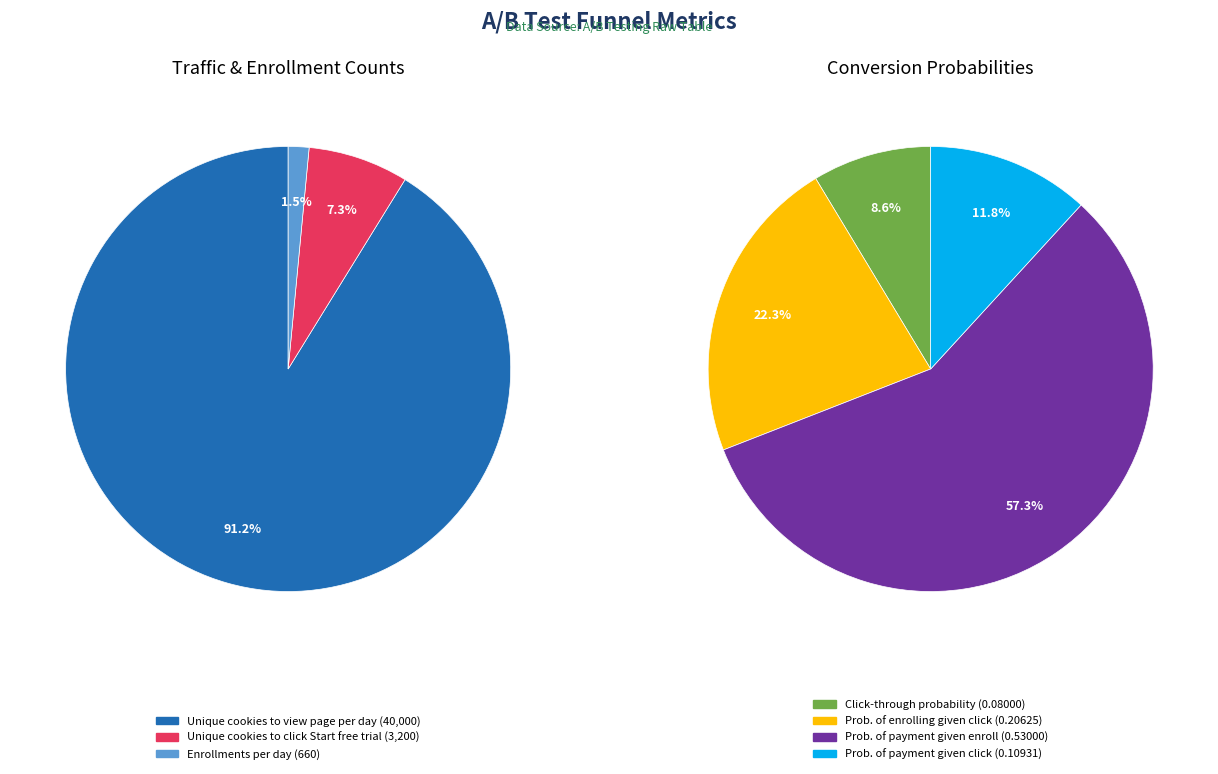

Which category has the biggest portion of the pie?

Unique cookies to view page per day